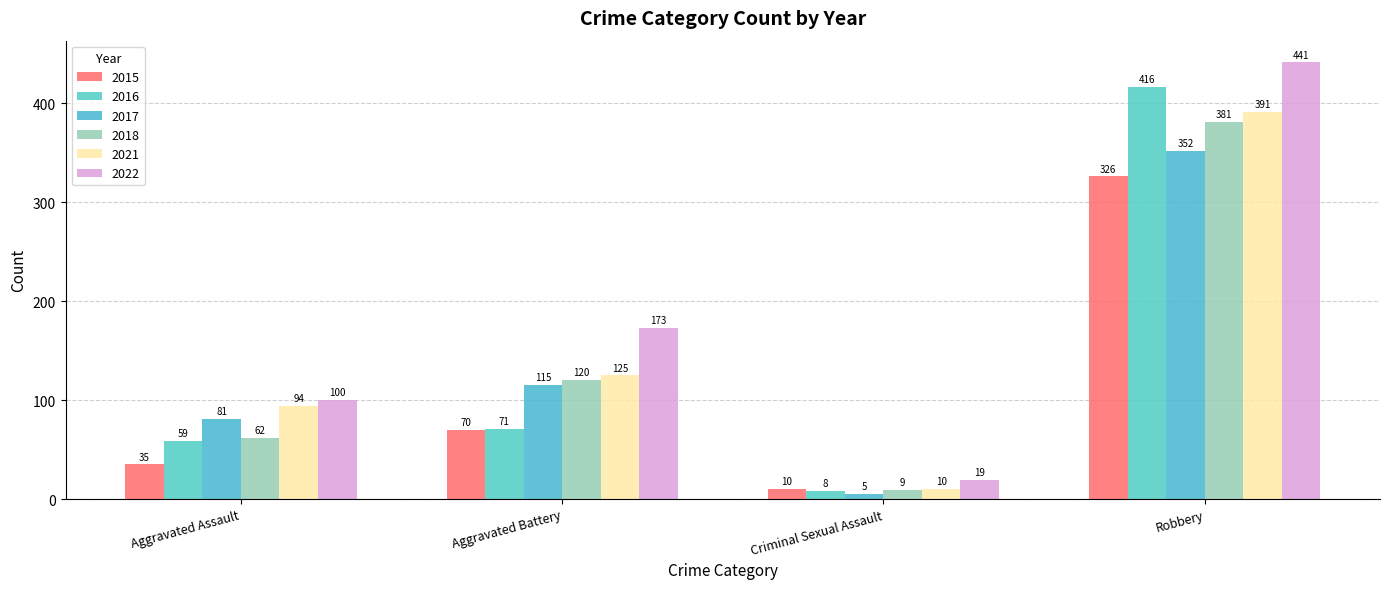

Which series has the largest range (max minus min)?

2022